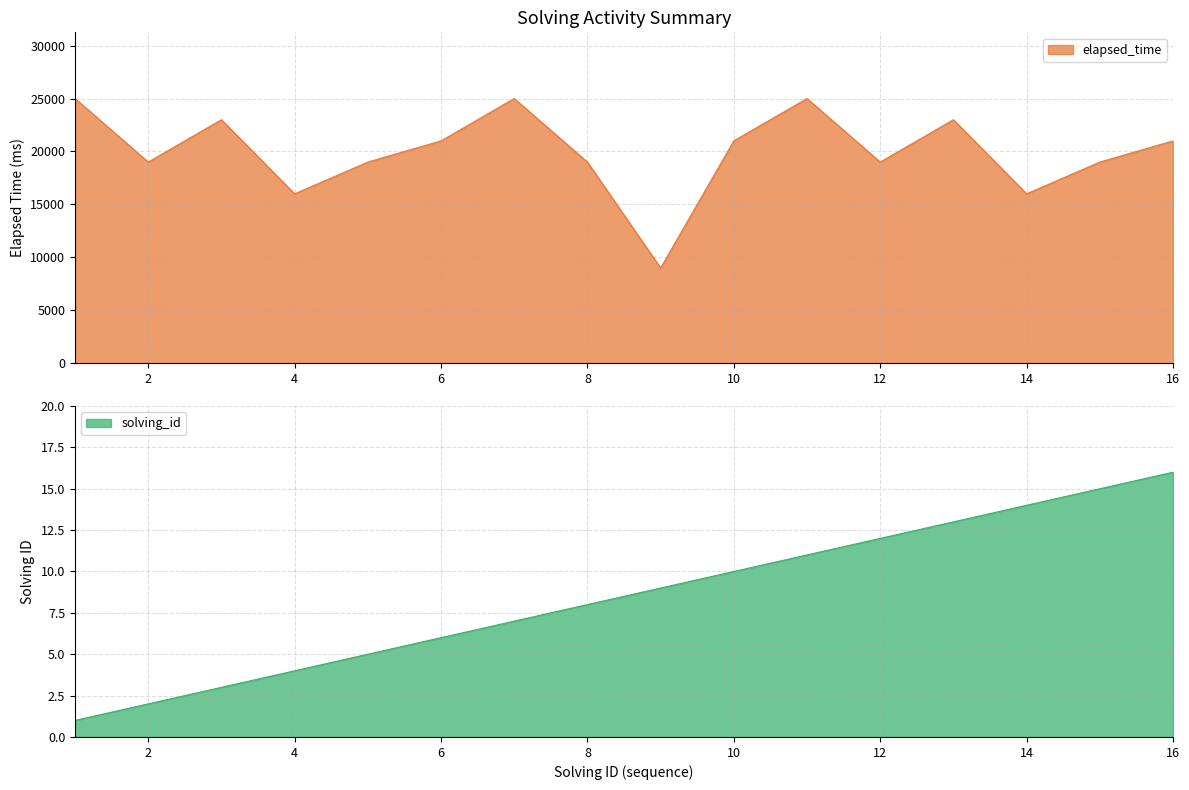

Which series has the largest total across all categories?

elapsed_time